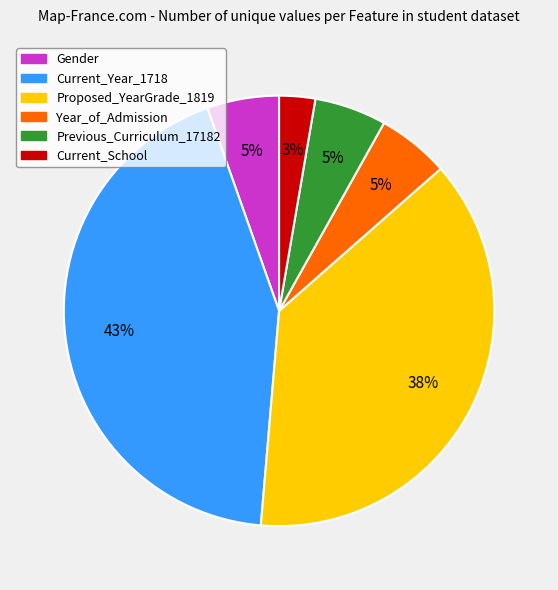

How many slices are in this pie chart?

6